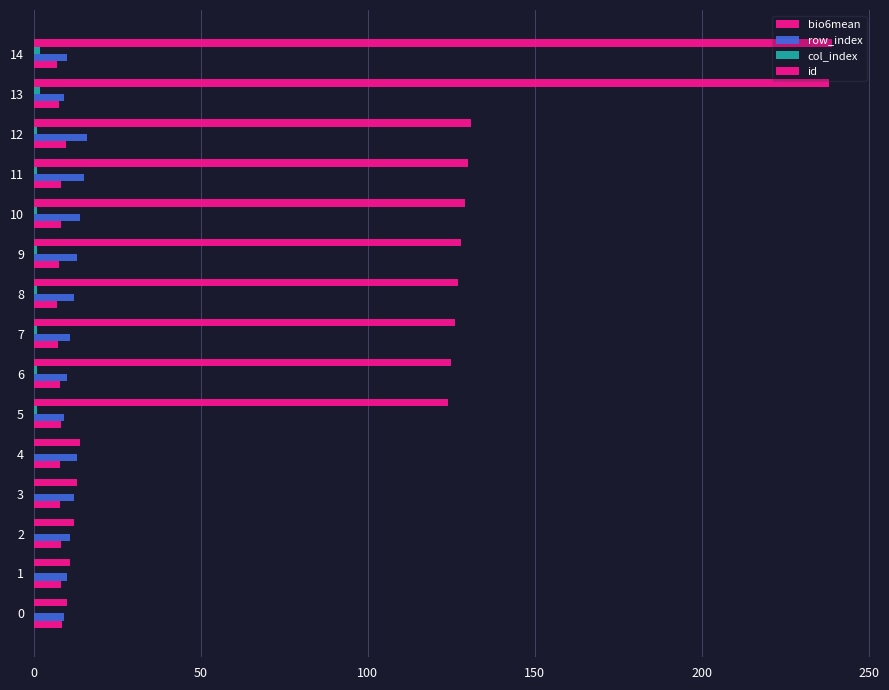

How many series are shown in this chart?

4